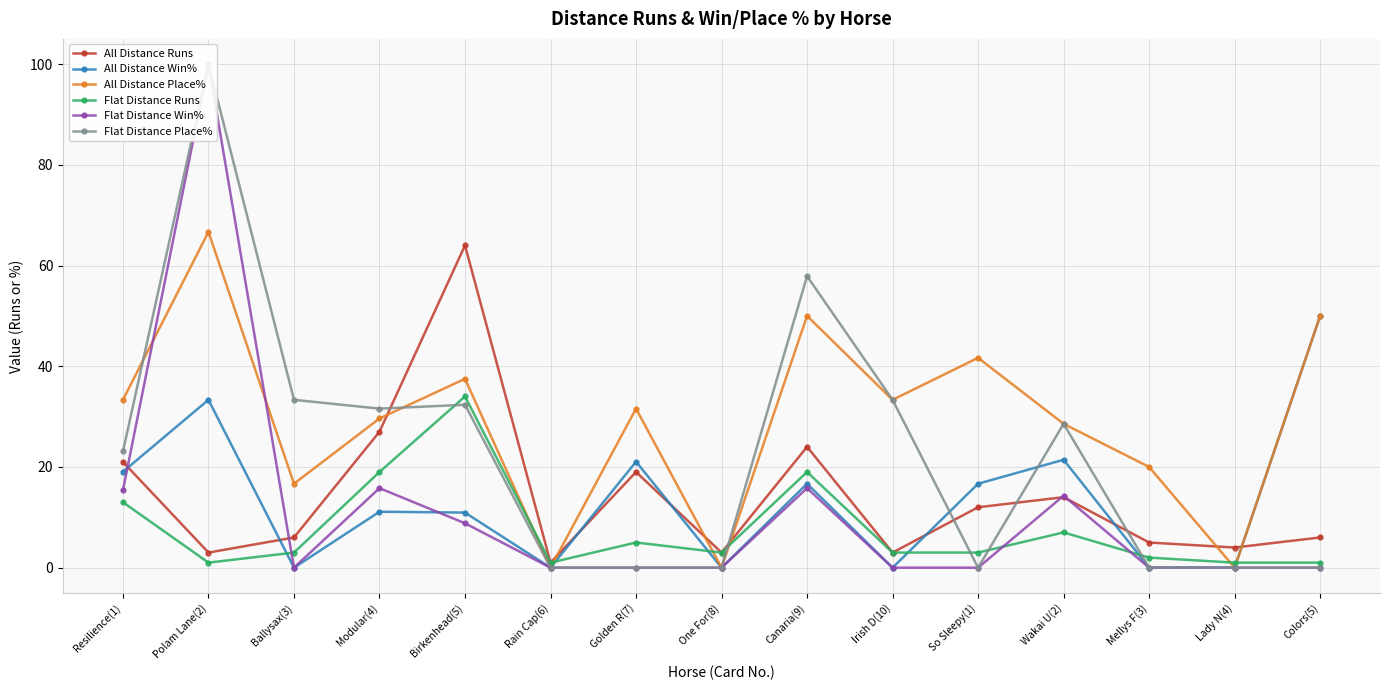

The All Distance Runs series shows 1.3 at Rain Cap(6). True or false?

False